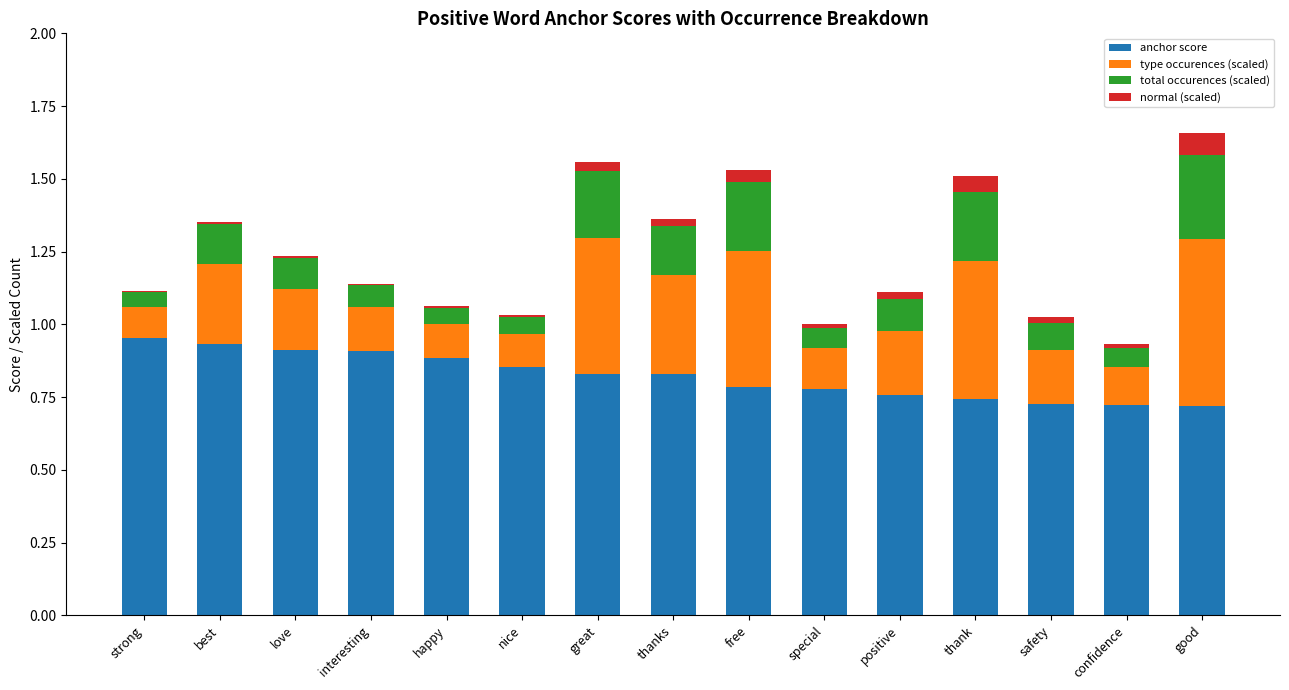

Is it true that anchor score equals 0.7 at good?

True